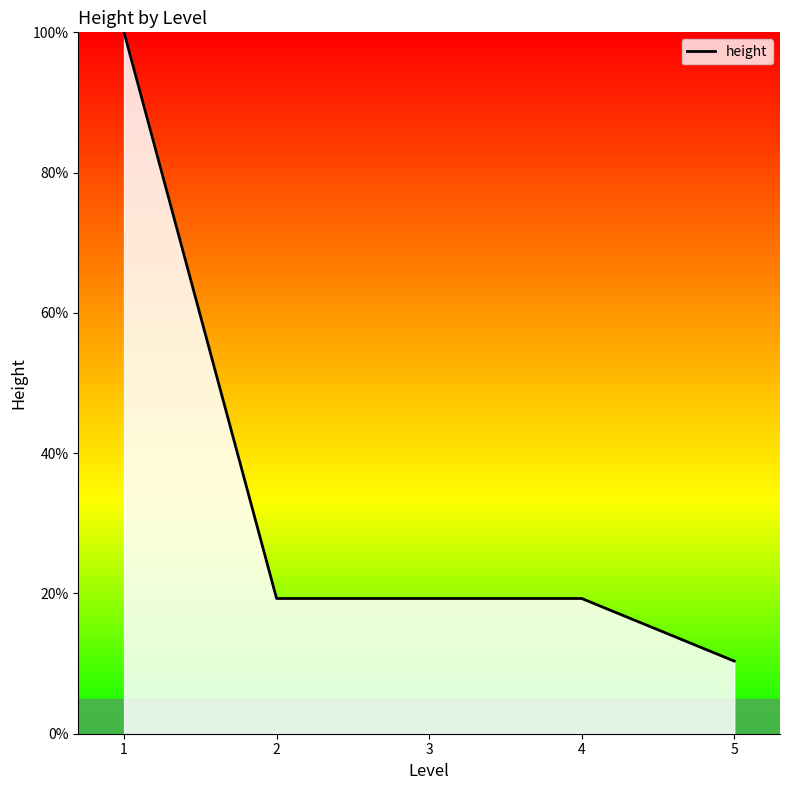

What is the ratio of the value at 2 to the value at 5?

1.9